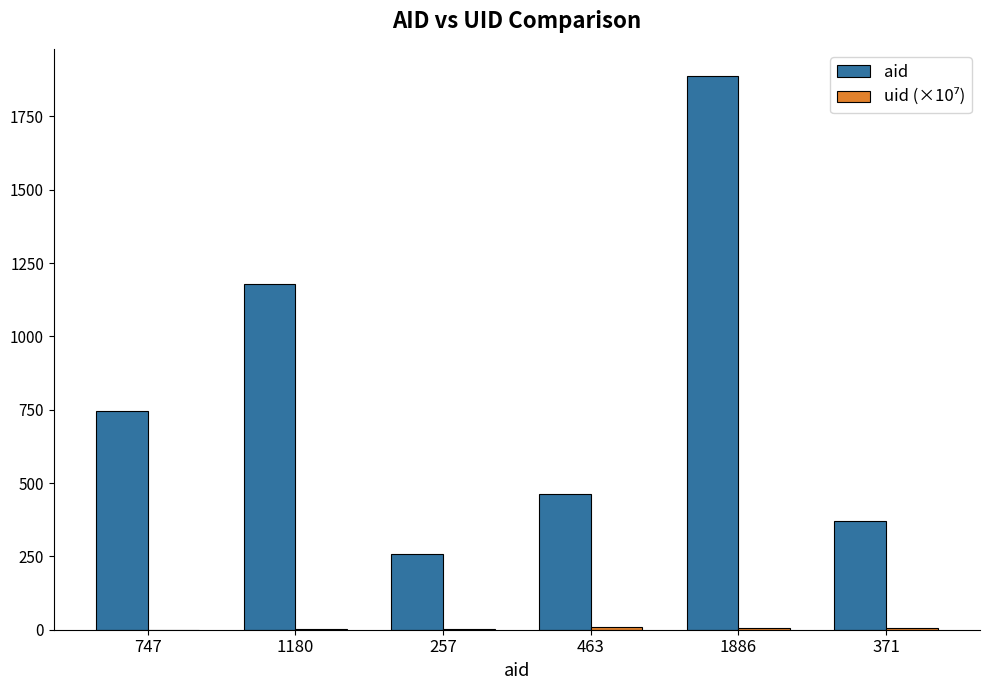

What is the sum of all aid values?

4904.0